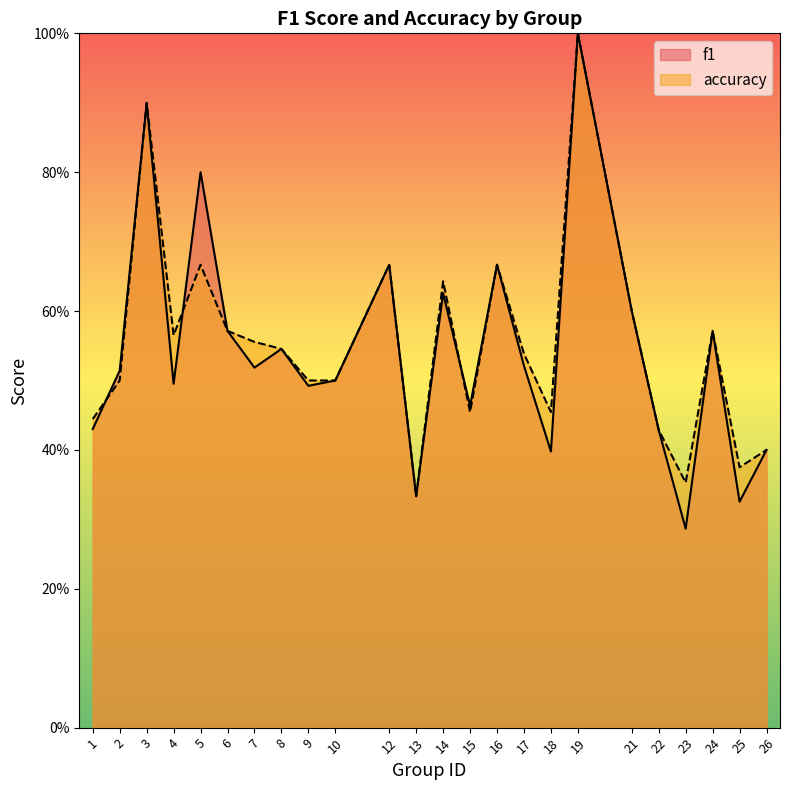

Reading left to right, transcribe all the data shown in this chart.

f1: 0.4	0.5	0.9	0.5	0.8	0.6	0.5	0.5	0.5	0.5	0.7	0.3	0.6	0.5	0.7	0.5	0.4	1.0	0.6	0.4	0.3	0.6	0.3	0.4
accuracy: 0.4	0.5	0.9	0.6	0.7	0.6	0.6	0.5	0.5	0.5	0.7	0.3	0.6	0.5	0.7	0.5	0.5	1.0	0.6	0.4	0.4	0.6	0.4	0.4